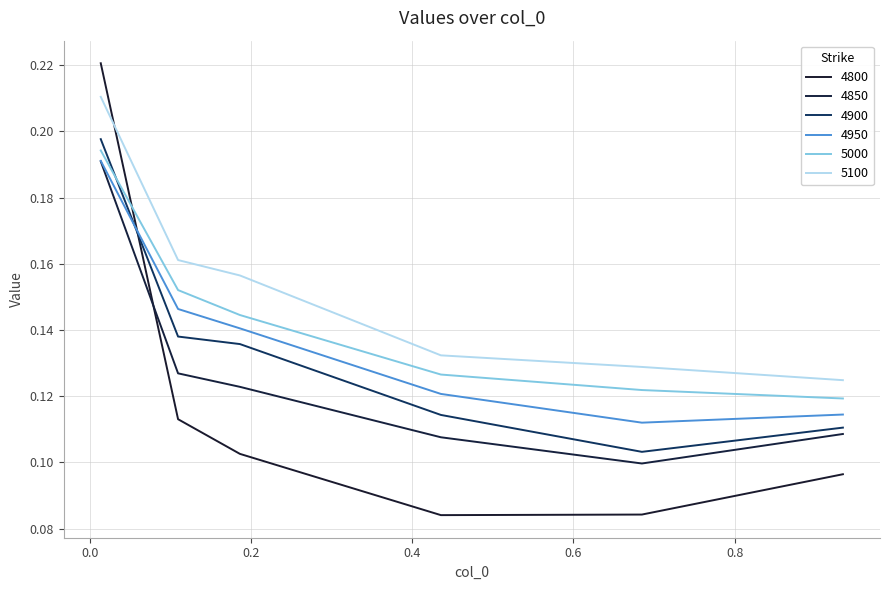

Which series has the largest total across all categories?

5100